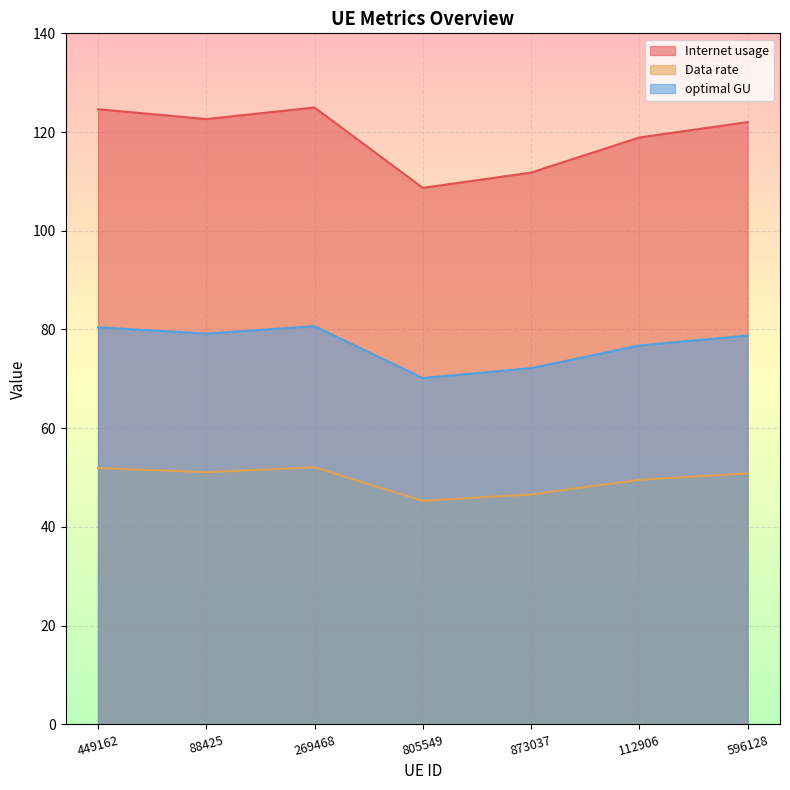

List the labels in order of Data rate value, largest first.

269468, 449162, 88425, 596128, 112906, 873037, 805549